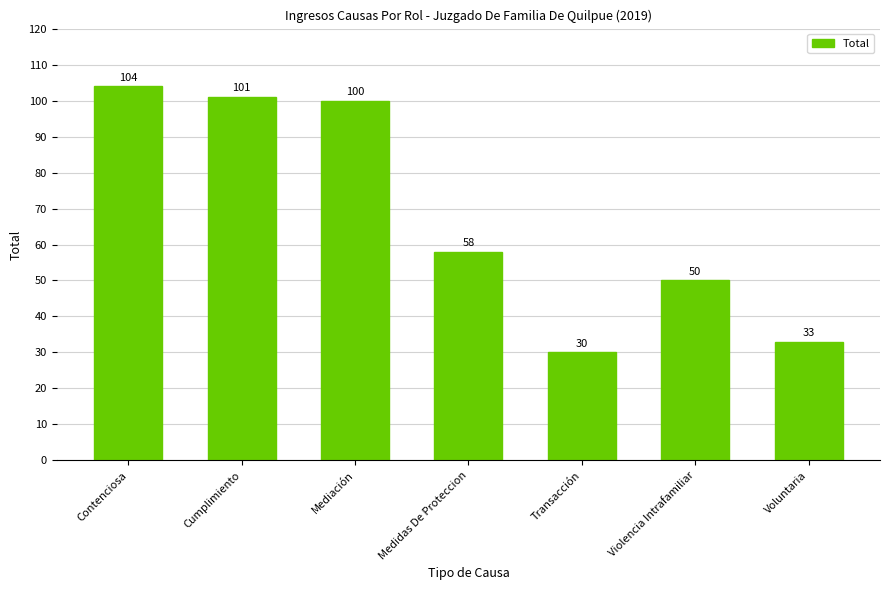

How many data points are less than 58?

3